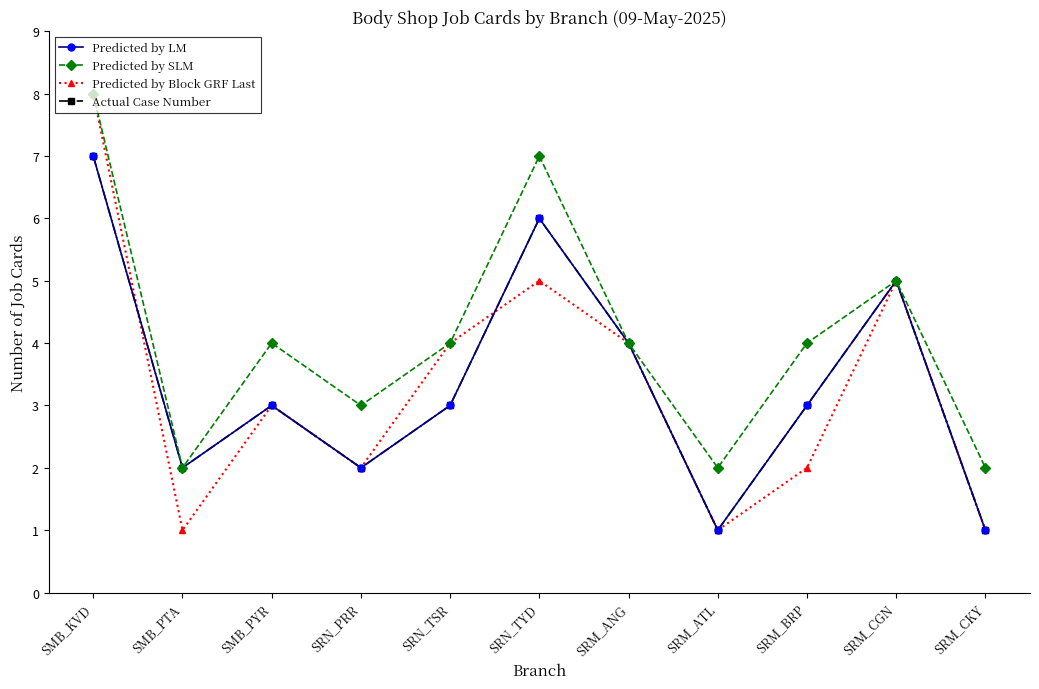

How many data points in Predicted by Block GRF Last are less than 3?

5